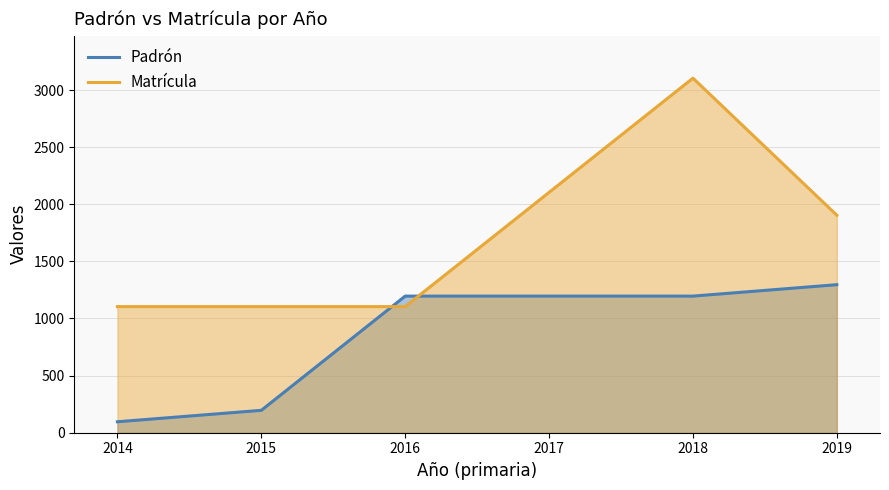

Between 2019 and 2015, which is larger?

2019